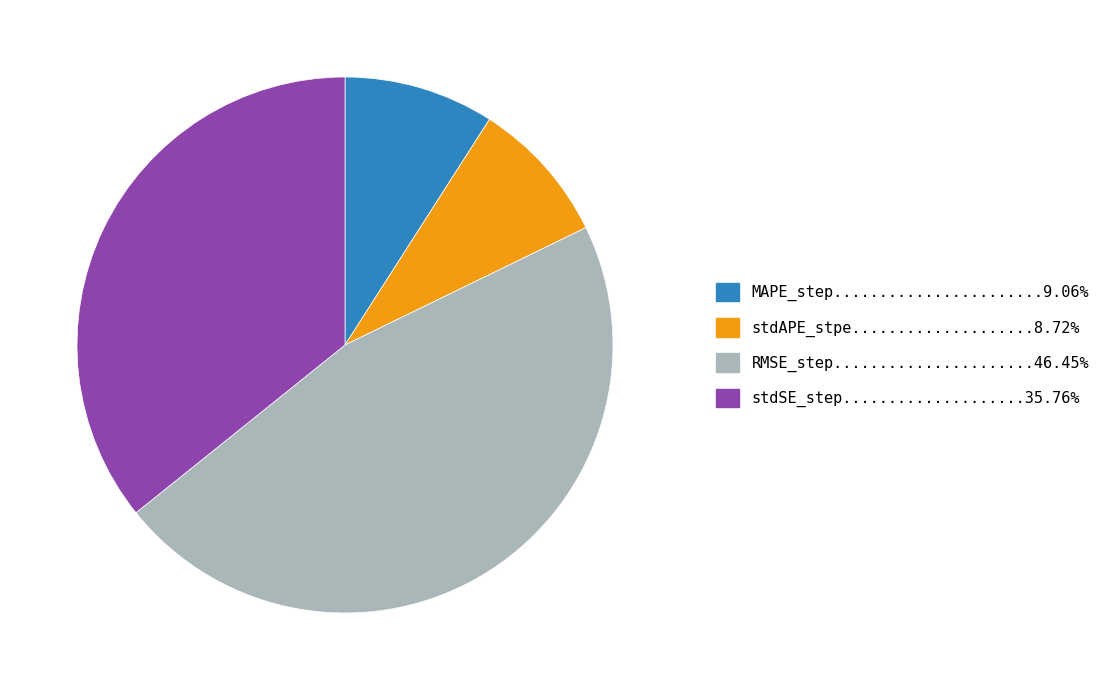

Is there a majority slice in this chart?

No